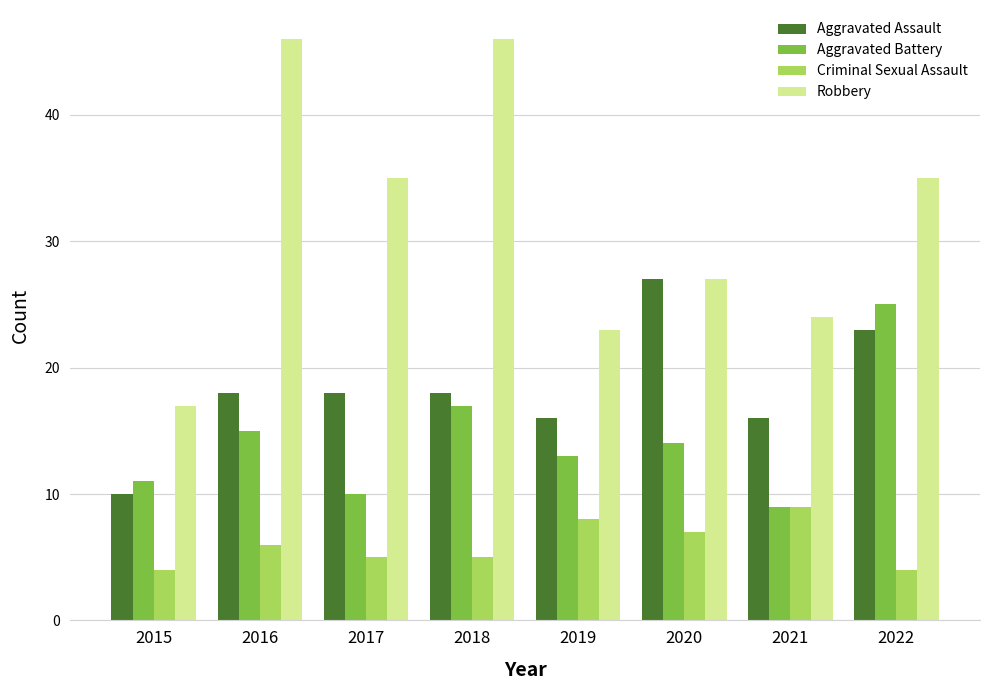

What is the value of the Aggravated Battery bar at the 3rd from the left?

10